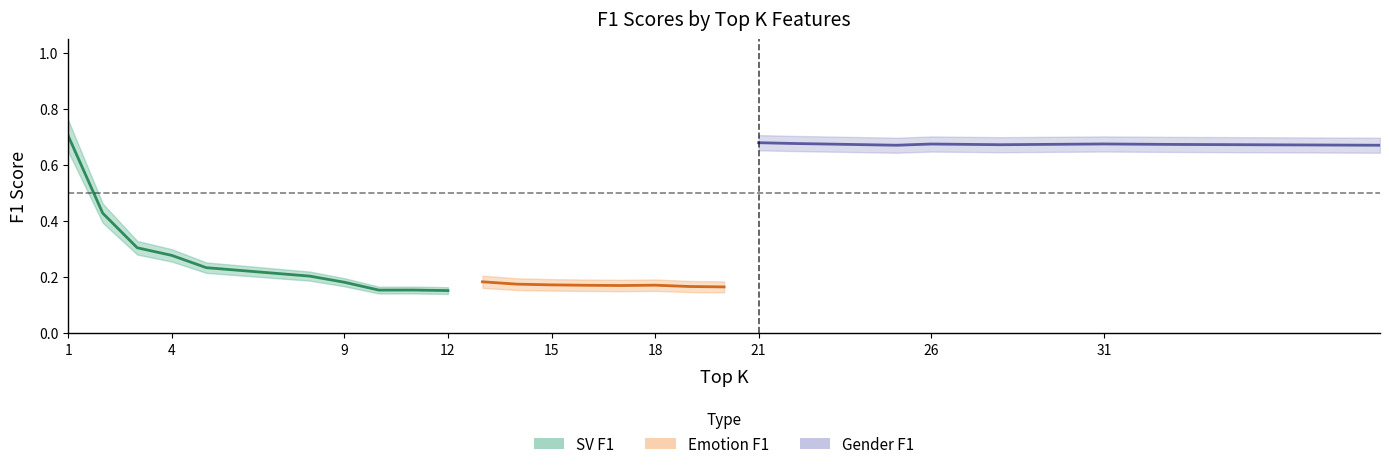

What is the highest value of the SV F1 series?

0.7